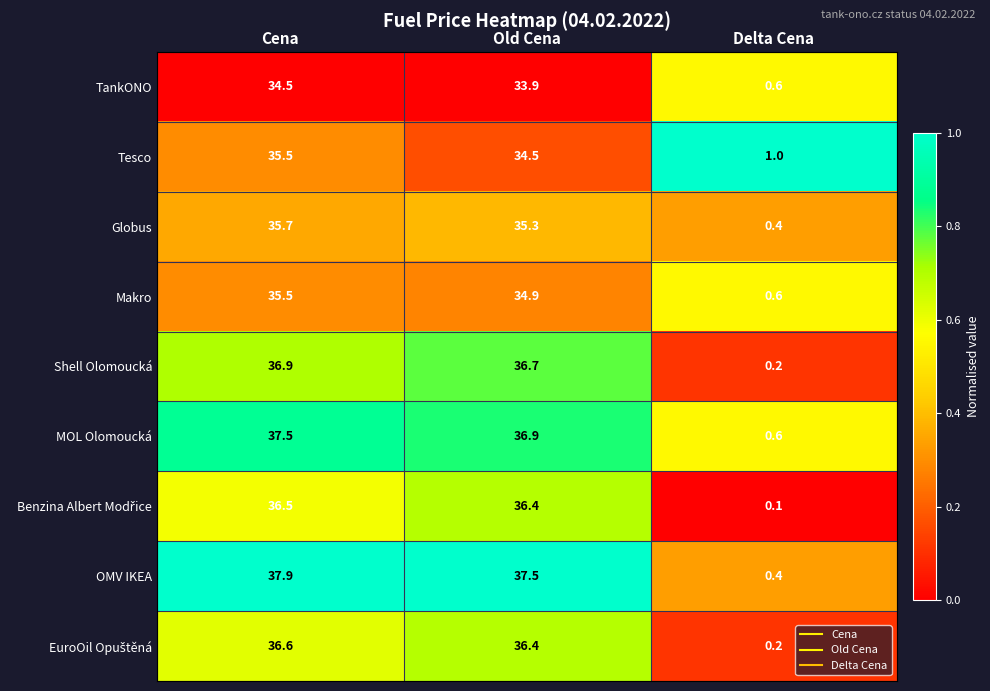

What is the total value across all series at Delta Cena?

4.1